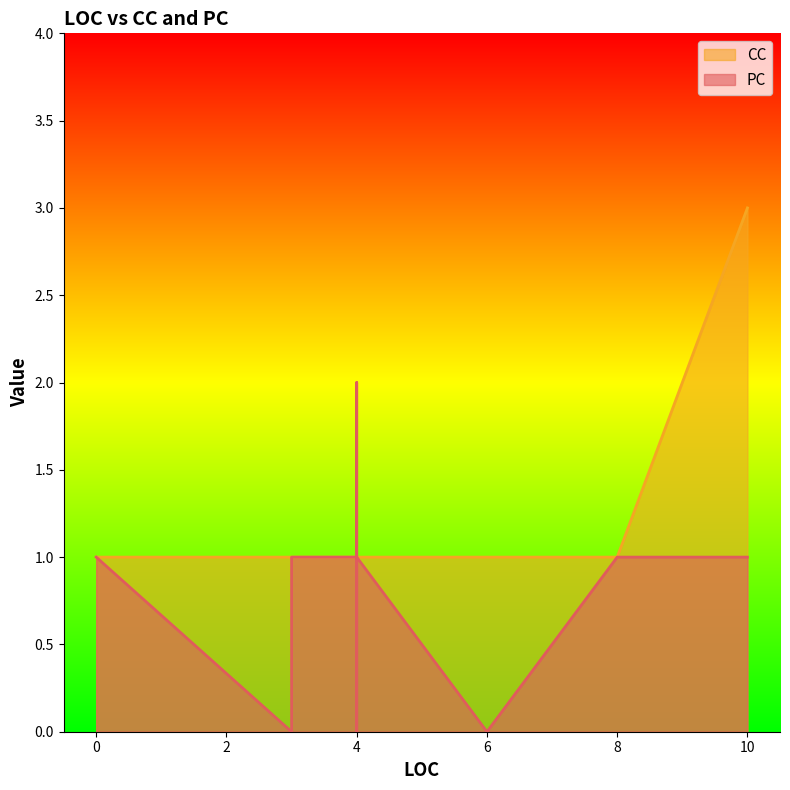

Does the chart display data point markers on the line(s)?

No